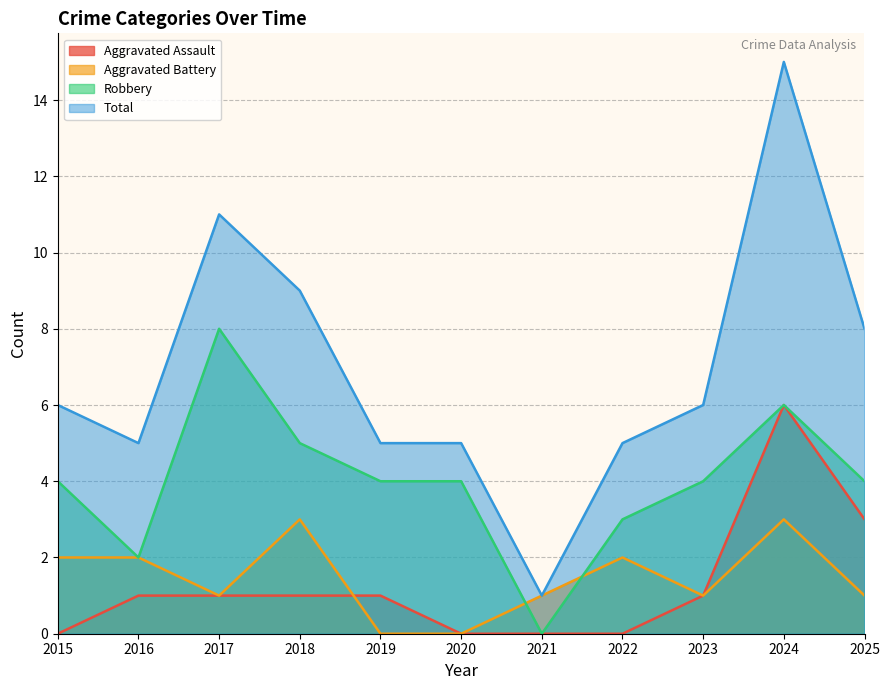

Which series has the largest total across all categories?

Total